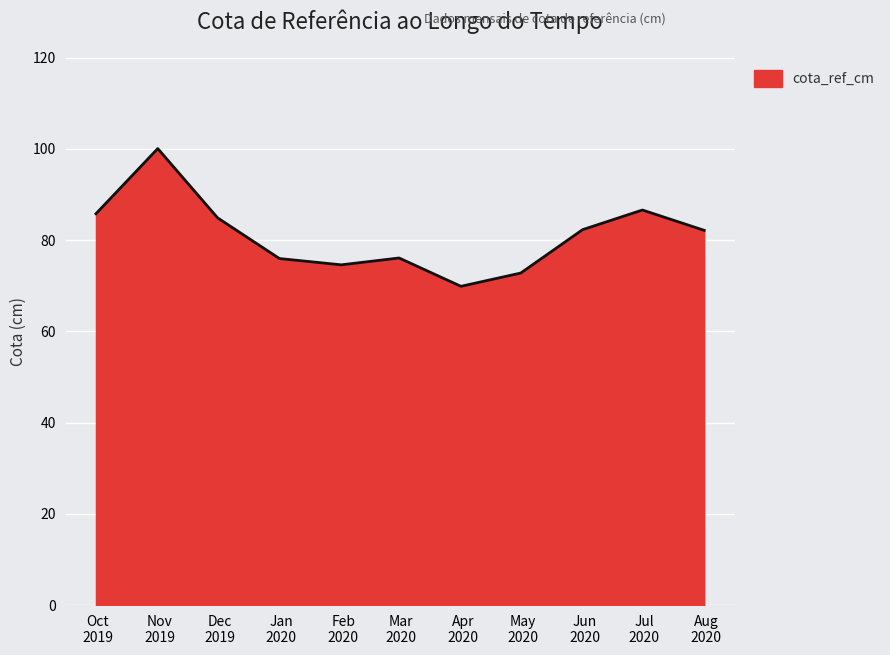

What is the smallest value displayed?

69.9